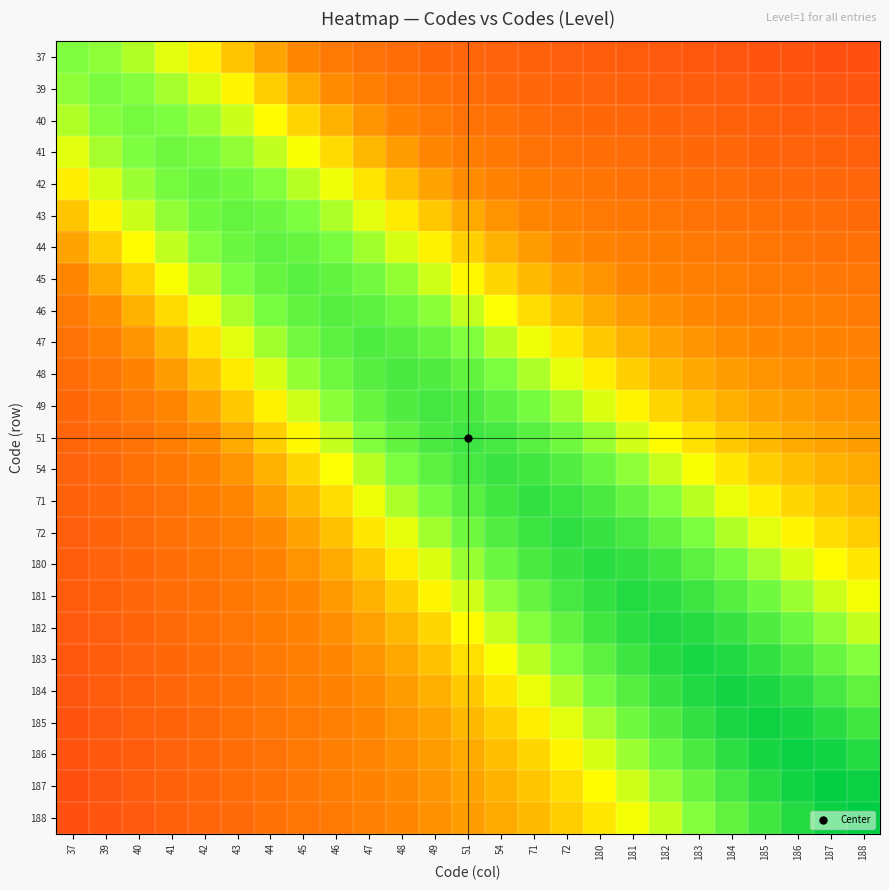

Which has a higher value, 54 or 45?

45